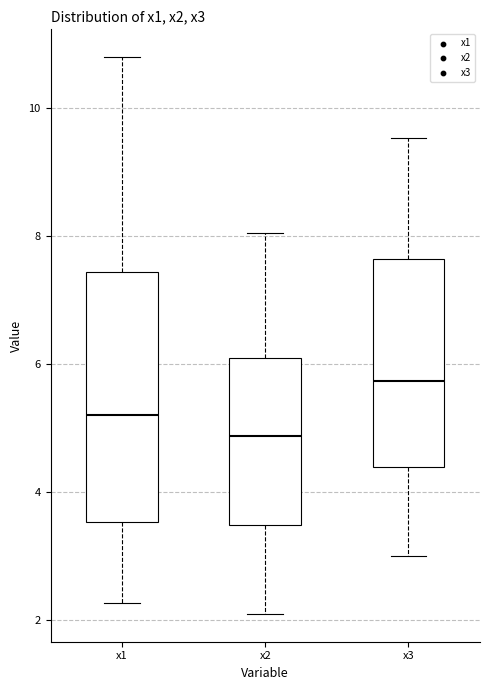

Comparing the boxes themselves (not the whiskers), which one is the tallest?

x1